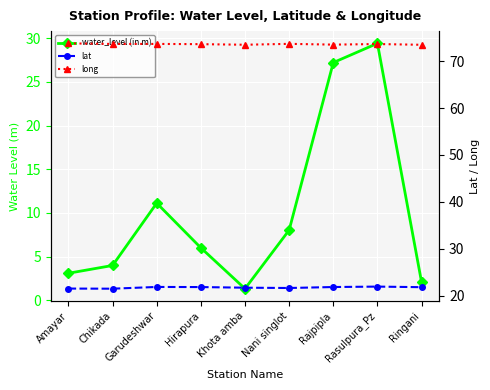

What is the total value across all series at Rasulpura_Pz?

125.0